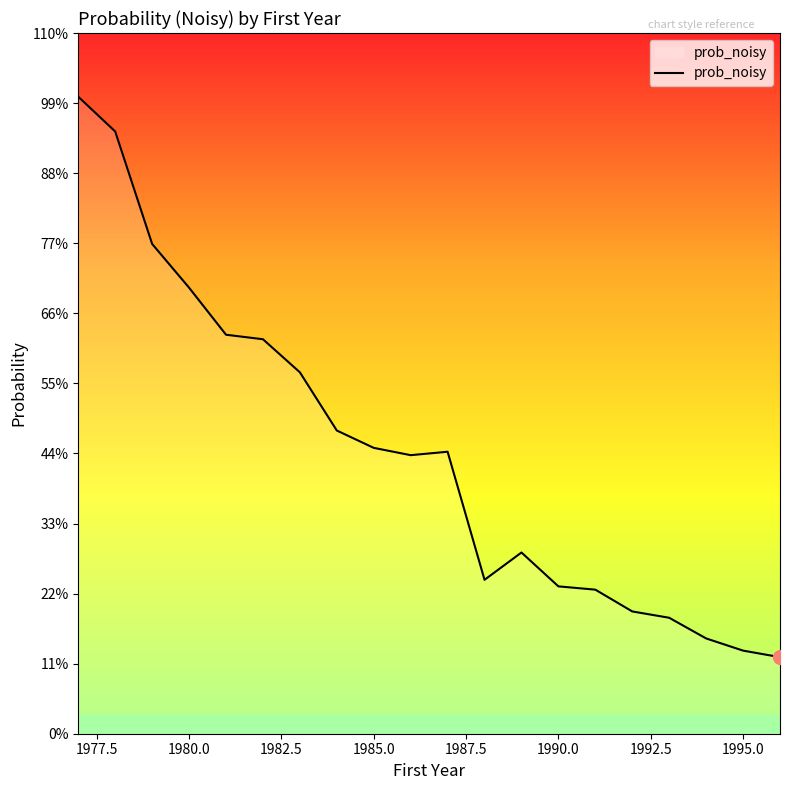

Is this an area chart (filled region under the line)?

Yes